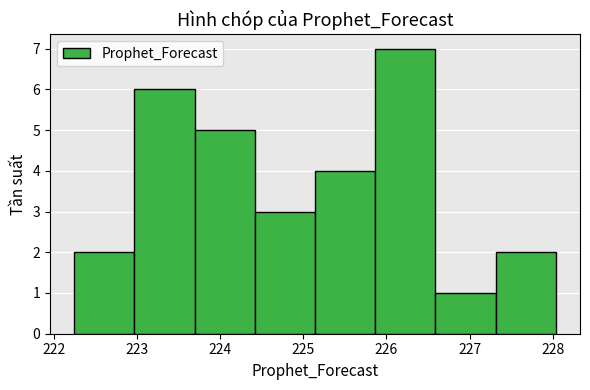

Reading left to right, transcribe this chart: for each bar, give the range it covers on the x-axis and its height. Neither the bar edges nor the heights are printed on the chart, so give them approximately, as read against the axes.

222.2 to 223.0: 2
223.0 to 223.7: 6
223.7 to 224.4: 5
224.4 to 225.1: 3
225.1 to 225.9: 4
225.9 to 226.6: 7
226.6 to 227.3: 1
227.3 to 228.0: 2